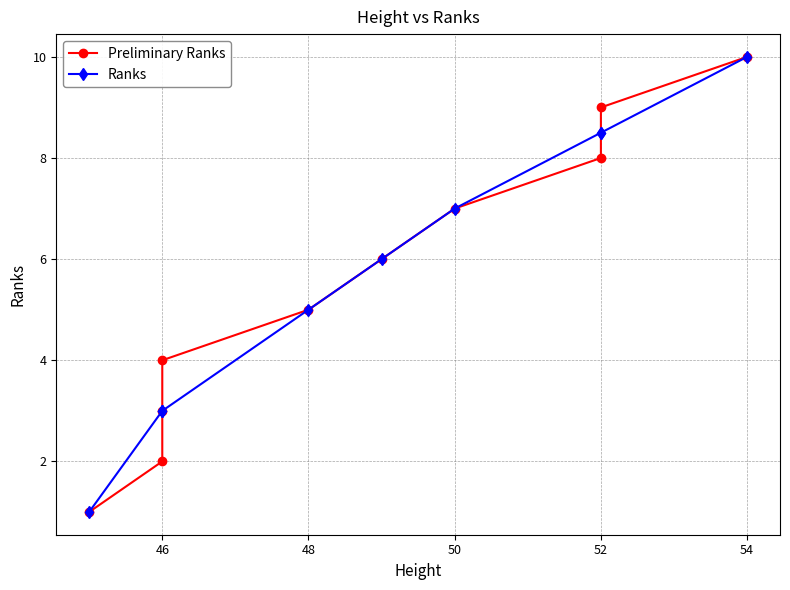

List the series in order of their peak value, highest first.

Preliminary Ranks, Ranks